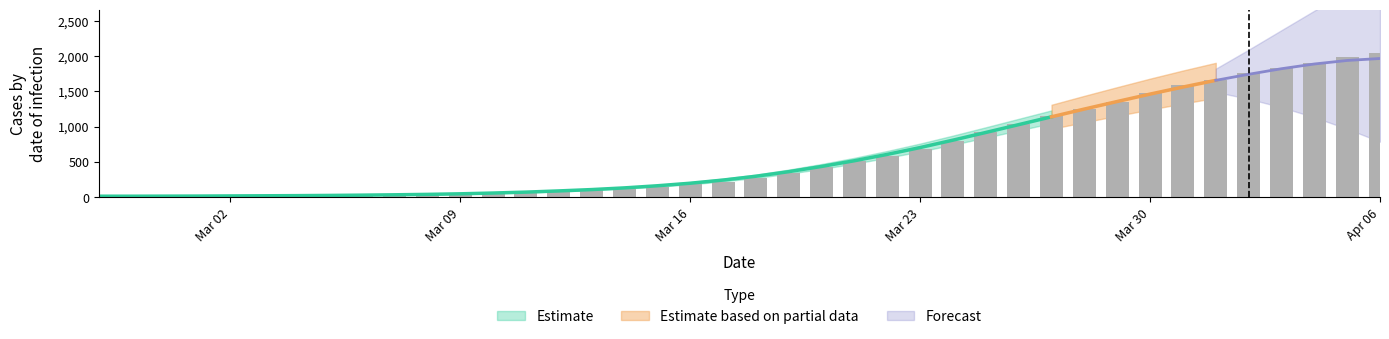

What position from the right is 2020-03-13?

25